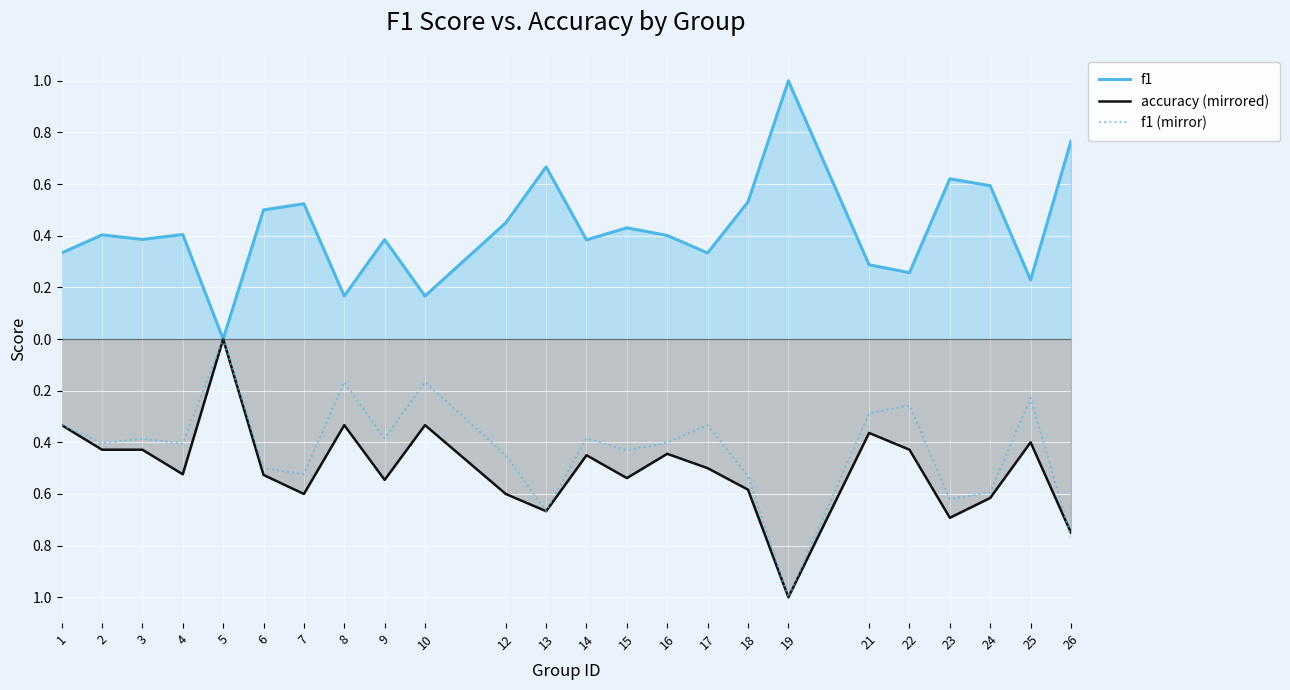

What is the difference between the second highest and minimum values in the accuracy (mirrored) series?

0.7